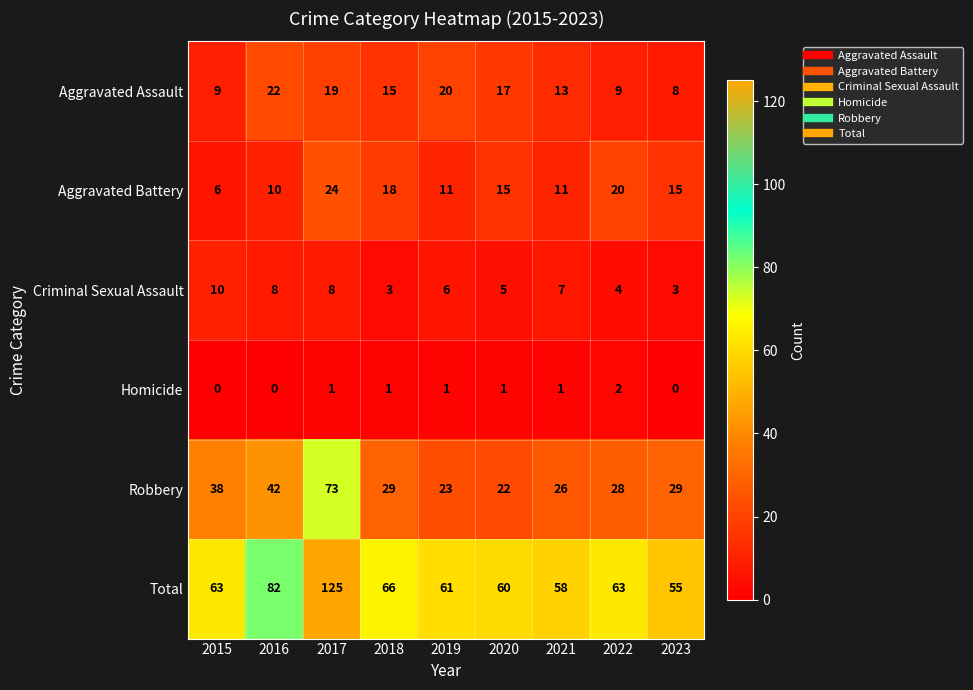

Where is Aggravated Assault nearest to the value 15?

2018